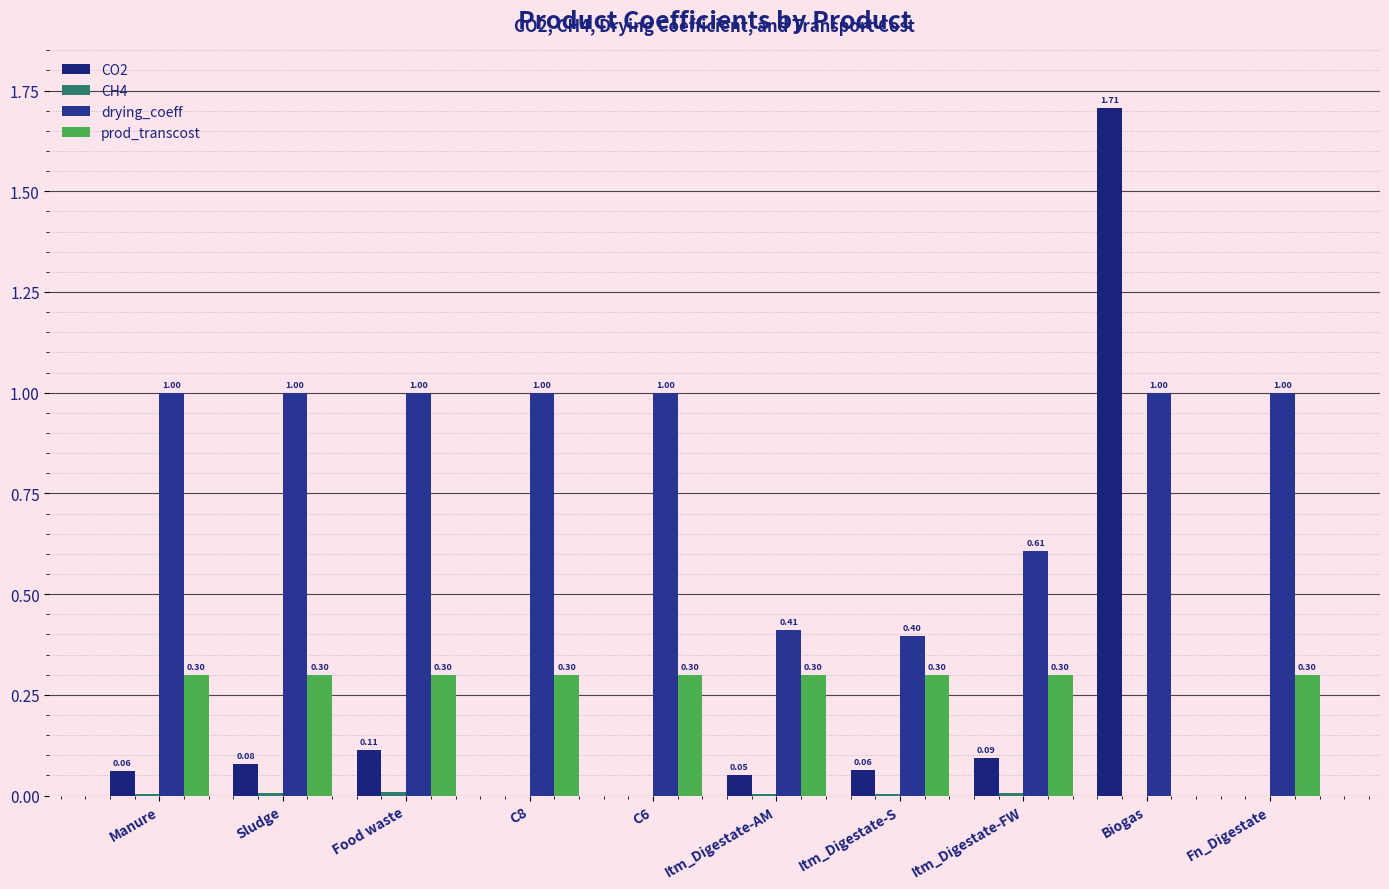

Where is CH4 nearest to the value 0?

C8